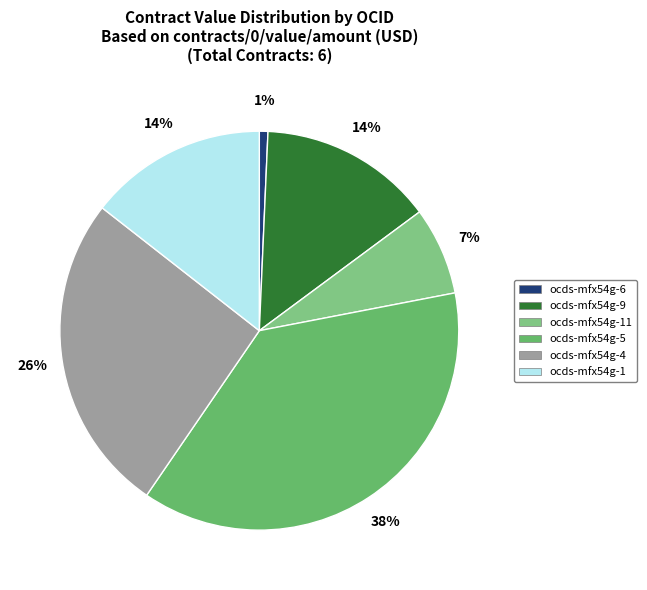

To the nearest percent, what is the average slice percentage?

17%